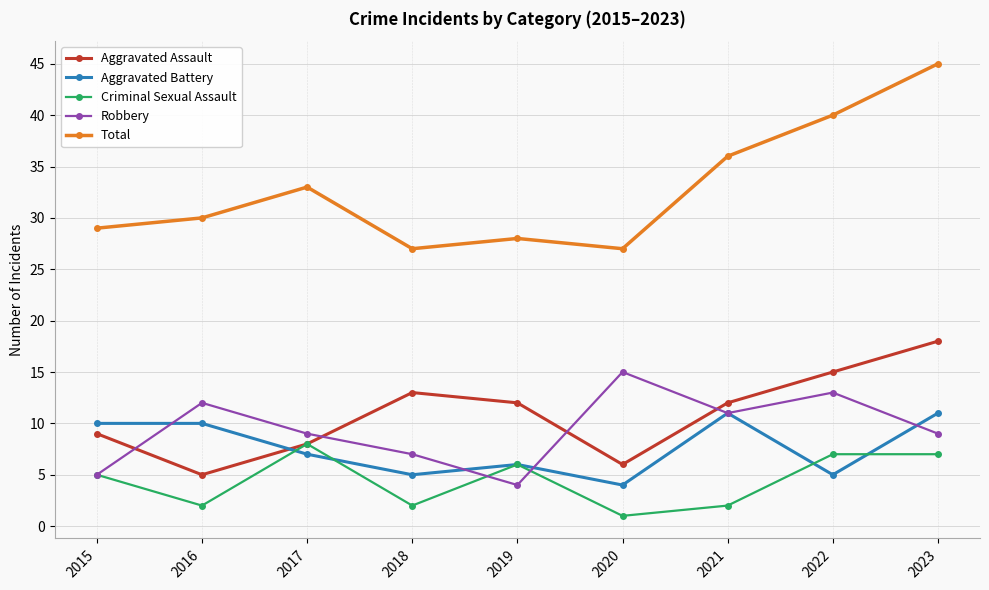

Reading left to right, transcribe all the data shown in this chart.

Aggravated Assault: 2015=9	2016=5	2017=8	2018=13	2019=12	2020=6	2021=12	2022=15	2023=18
Aggravated Battery: 2015=10	2016=10	2017=7	2018=5	2019=6	2020=4	2021=11	2022=5	2023=11
Criminal Sexual Assault: 2015=5	2016=2	2017=8	2018=2	2019=6	2020=1	2021=2	2022=7	2023=7
Robbery: 2015=5	2016=12	2017=9	2018=7	2019=4	2020=15	2021=11	2022=13	2023=9
Total: 2015=29	2016=30	2017=33	2018=27	2019=28	2020=27	2021=36	2022=40	2023=45